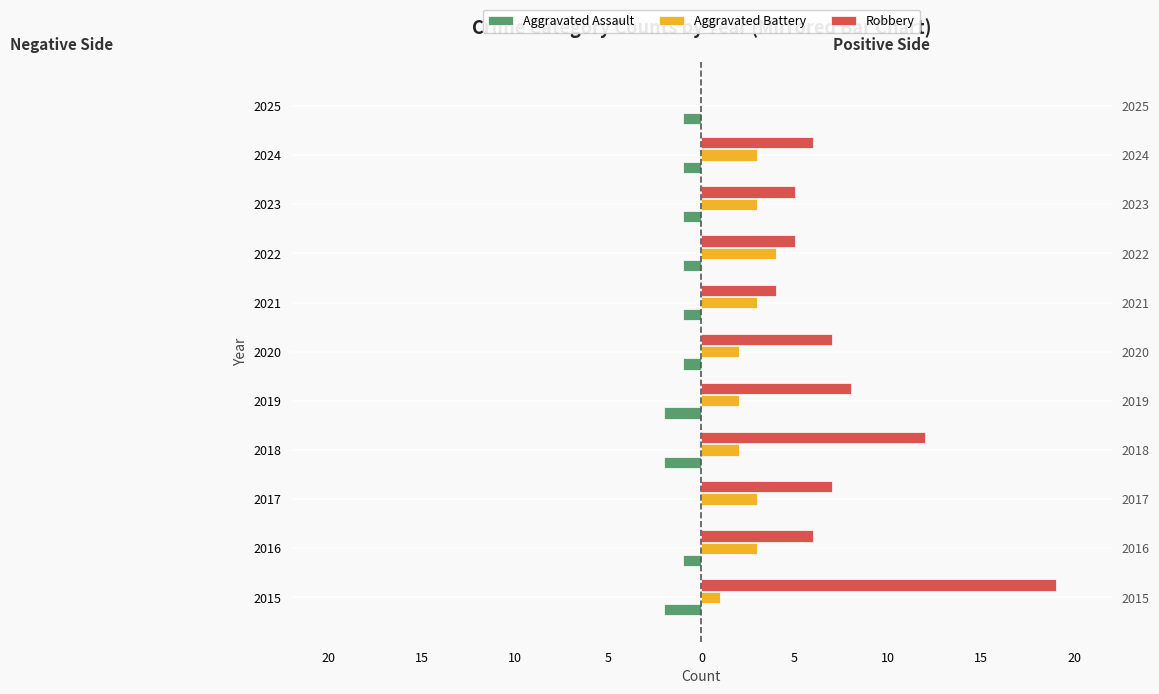

How many values in the Aggravated Battery series exceed 3?

1